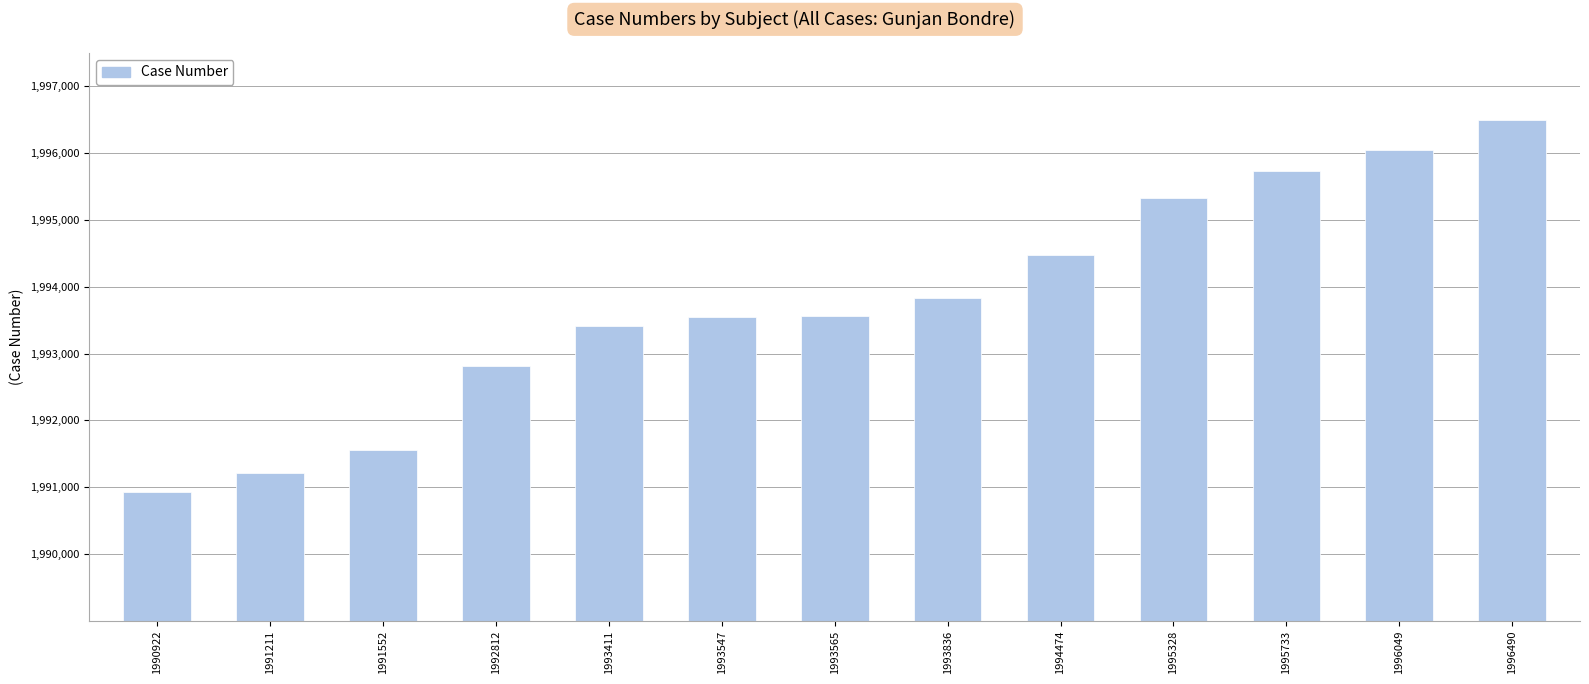

Which label corresponds to the largest value in the chart?

1996490